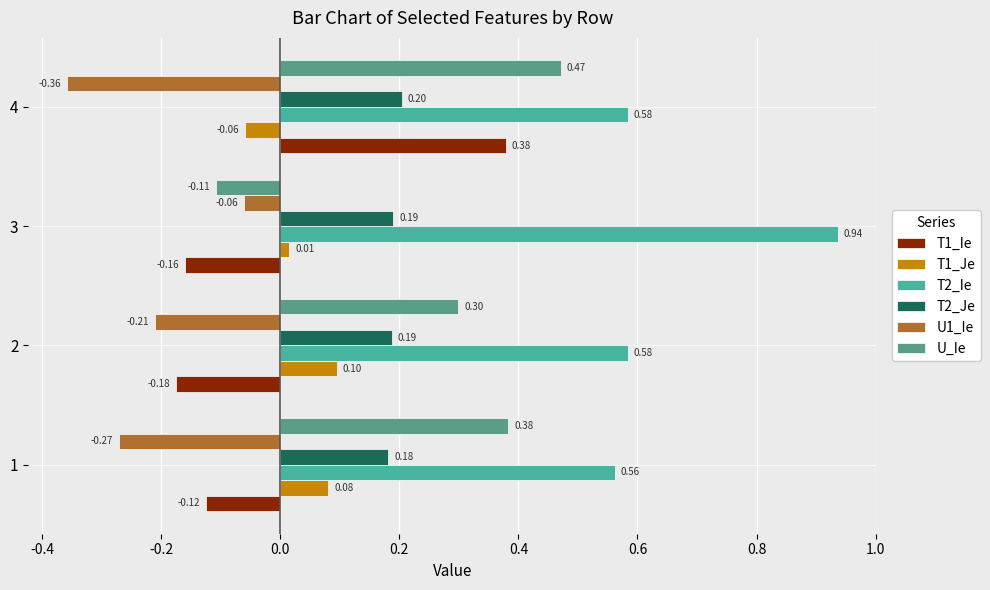

Which series has the largest range (max minus min)?

U_Ie